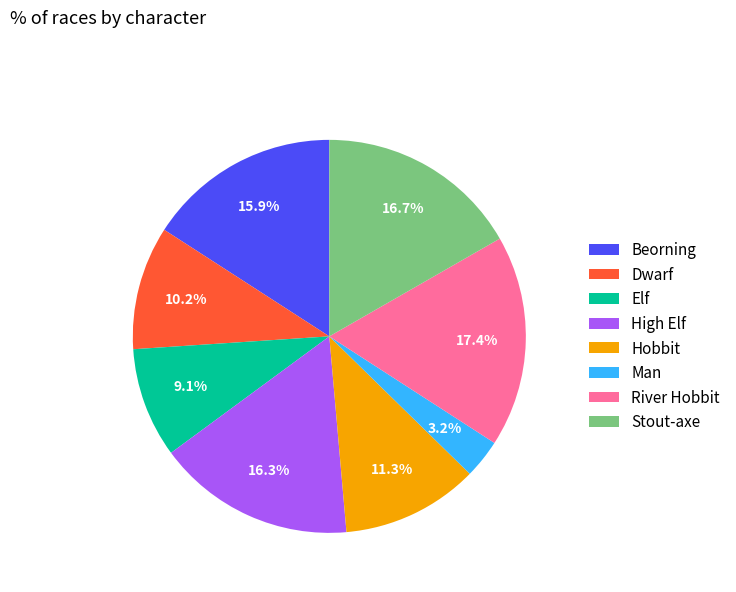

What percentage is the Hobbit slice, to the nearest percent?

11%